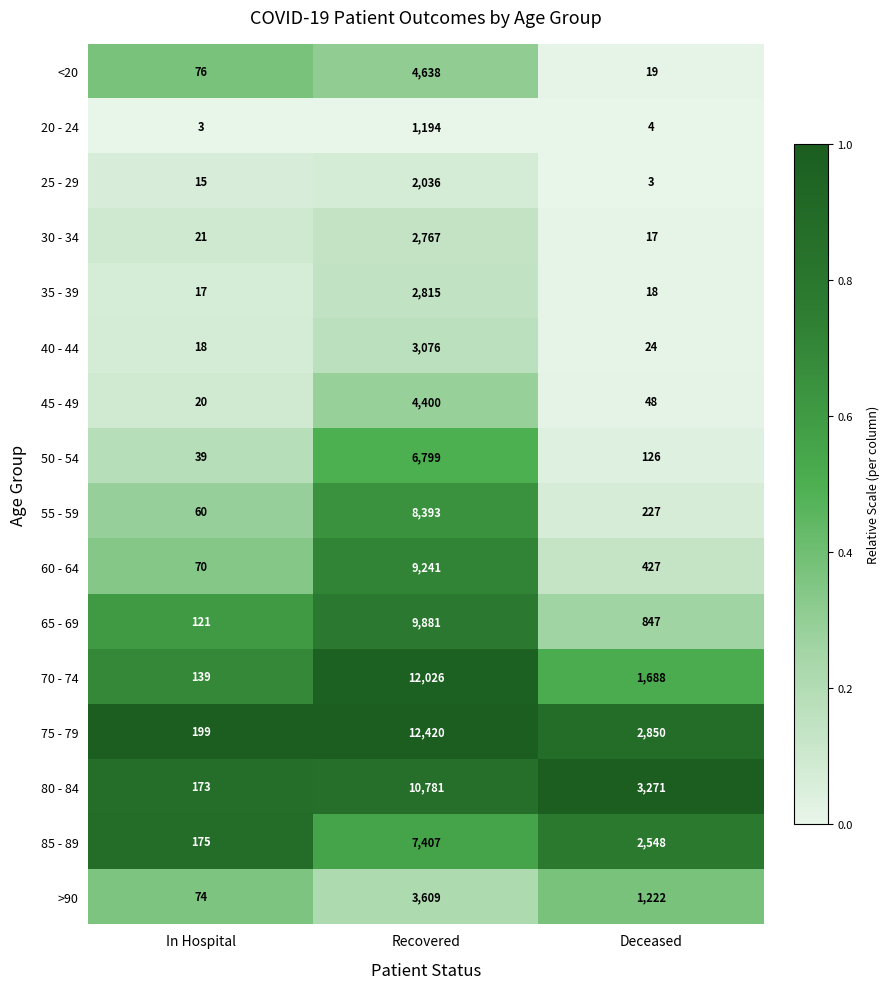

What is the difference between the maximum and minimum values in the >90 series?

3535